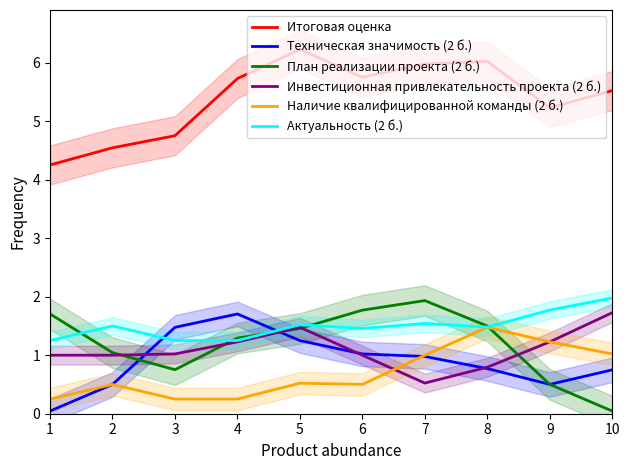

How many series are shown in this chart?

6